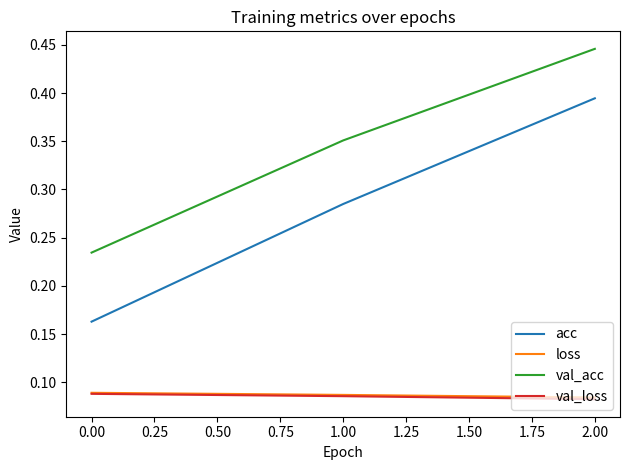

What is the total value across all series at 0.00?

0.6